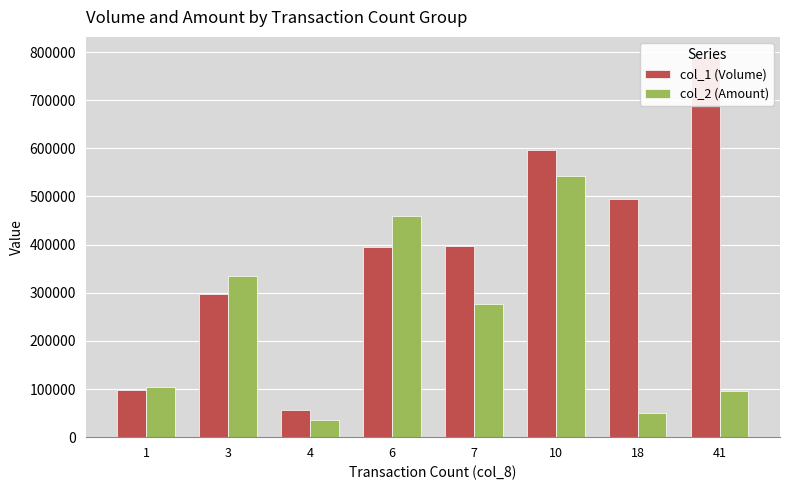

How many categories are shown in the chart?

8